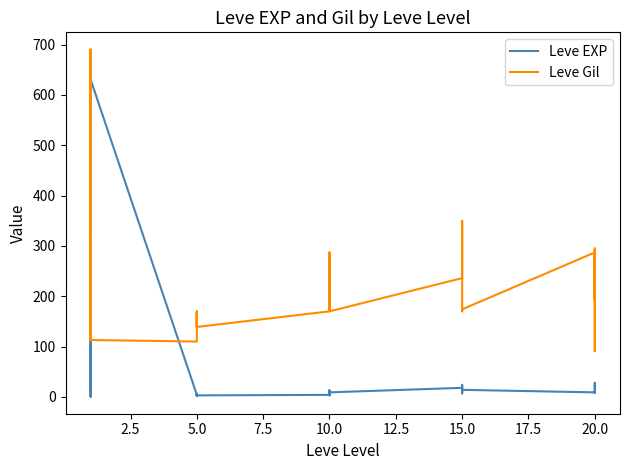

How many interior local peaks does the Leve Gil series have?

10